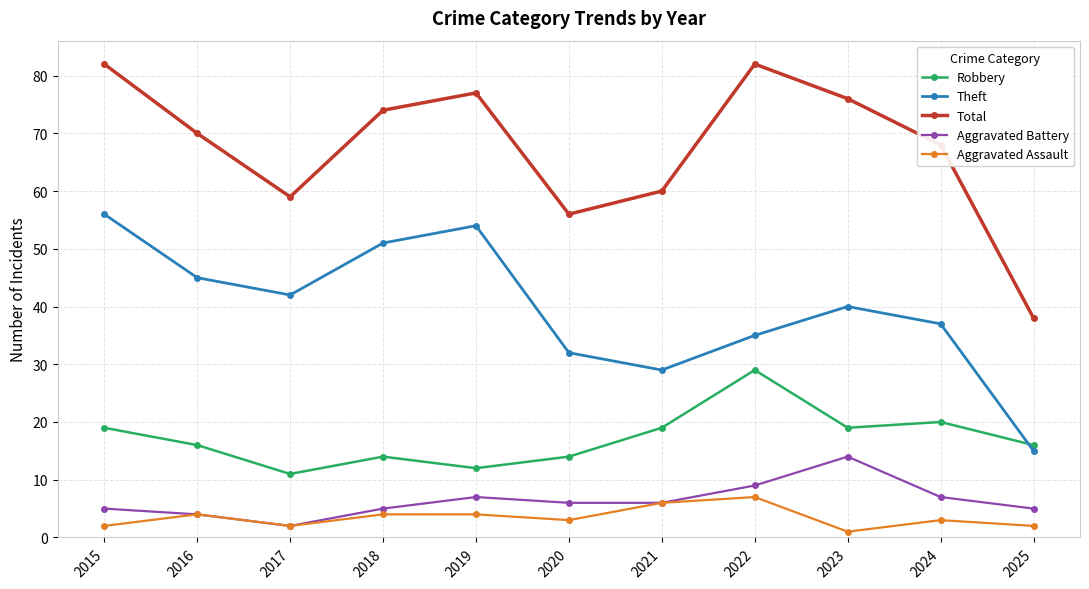

Is the value of Aggravated Assault at 2020 greater than the value of Total at 2019?

No